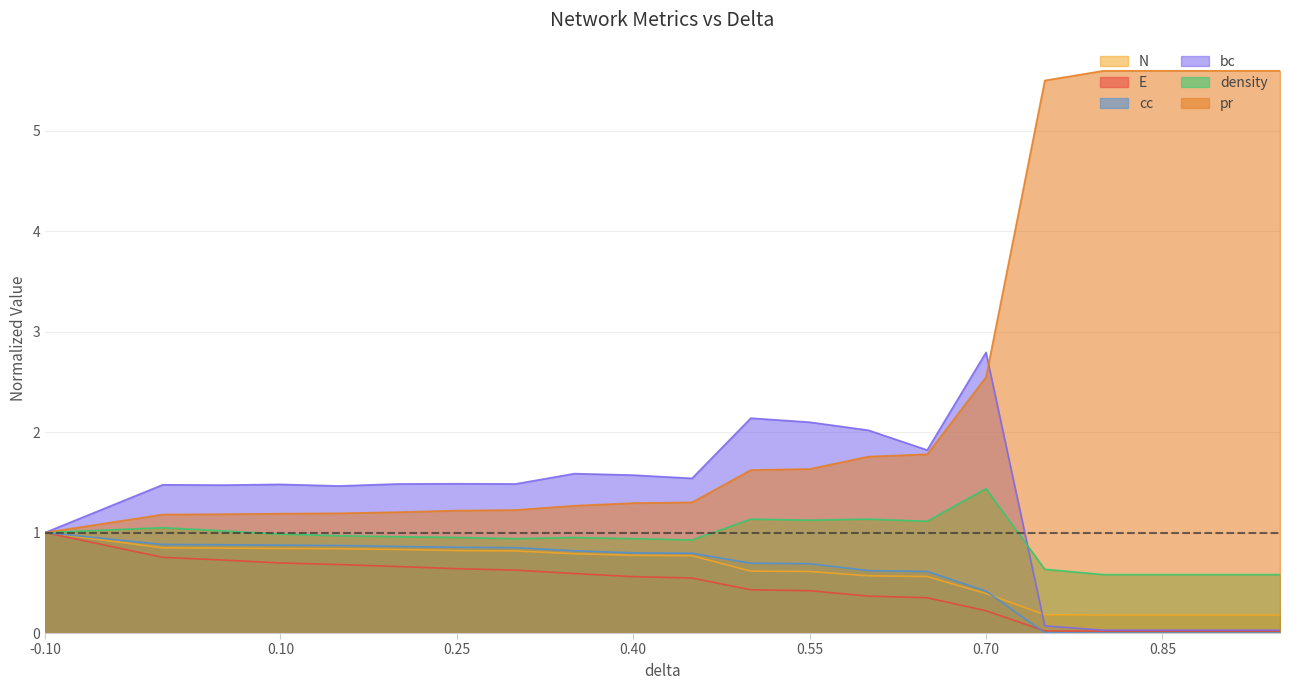

True or false: N and E cross at least once.

False